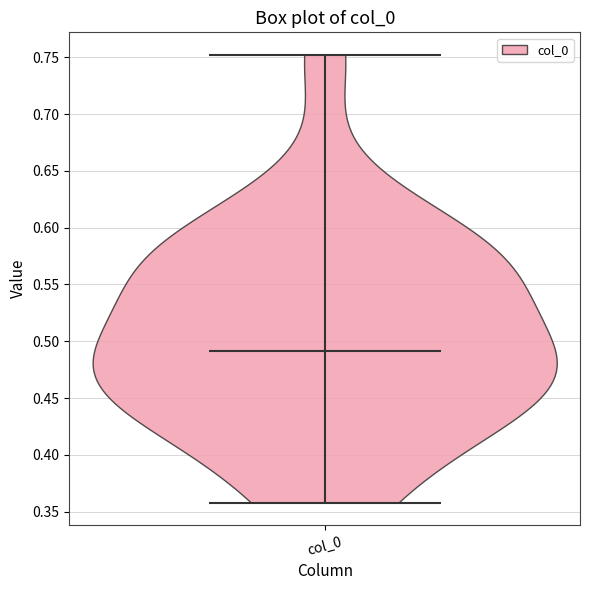

Read this violin plot against the y-axis: where its median line is, and the lowest and highest points the violin reaches. The values are not printed on the chart, so give them approximately, as read against the axis.

median line 0.49, lowest point 0.36, highest point 0.75